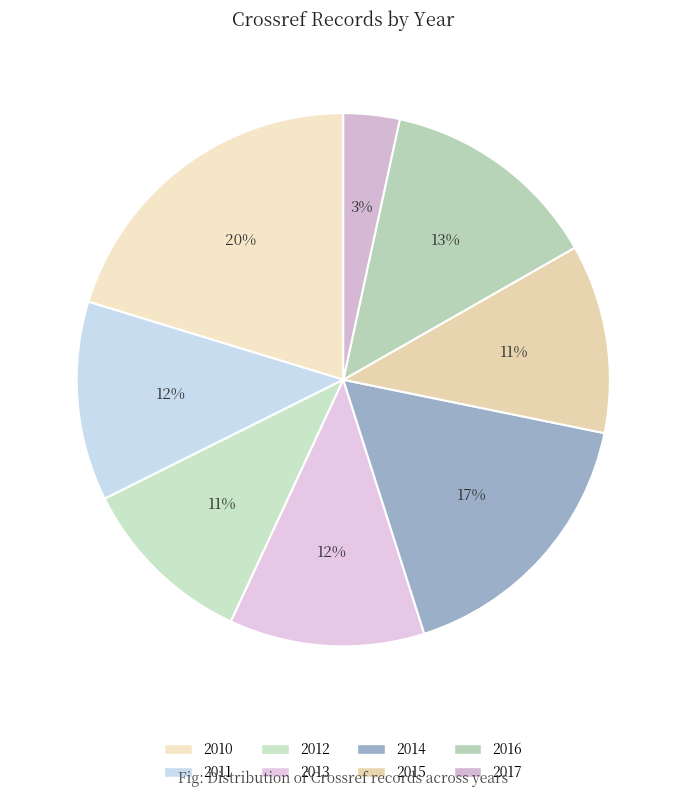

To the nearest percent, what is the difference between the 2016 and 2014 slice percentages?

4%